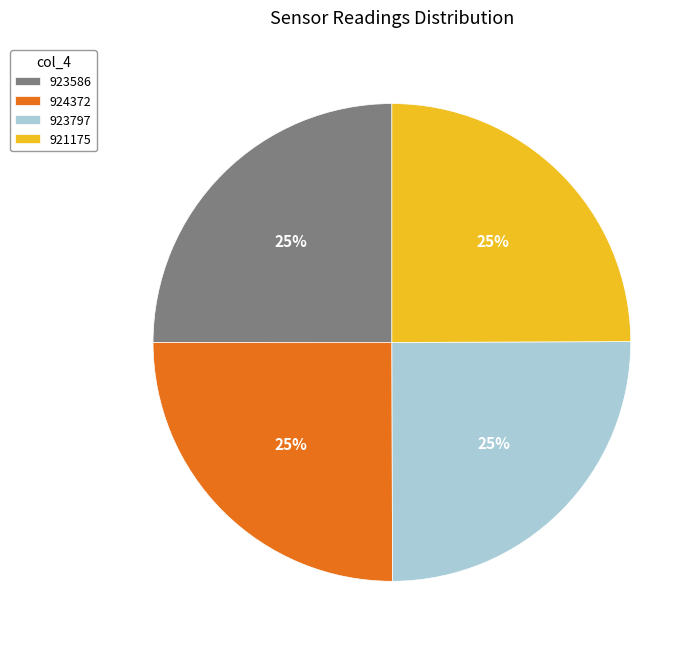

Approximately how many times larger is the value at 924372 compared to 923797?

1.0